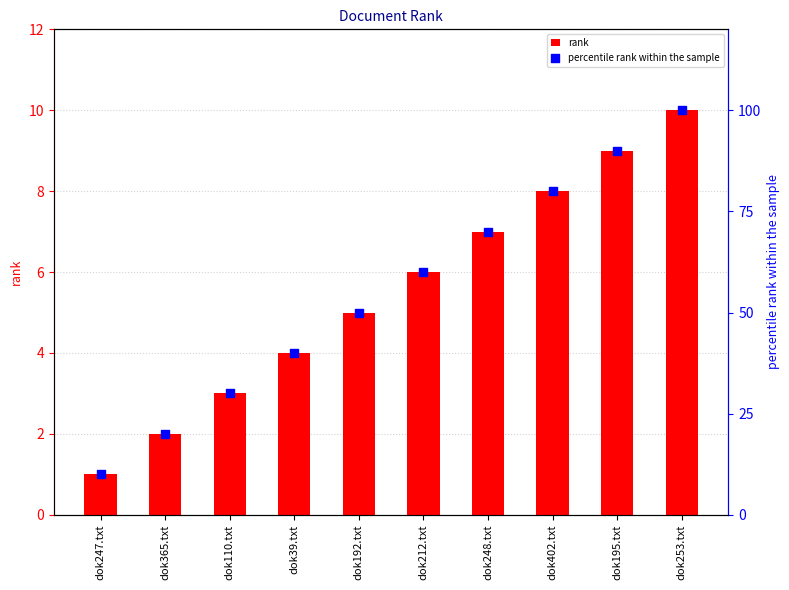

At which category is the sum across all series the highest?

dok253.txt